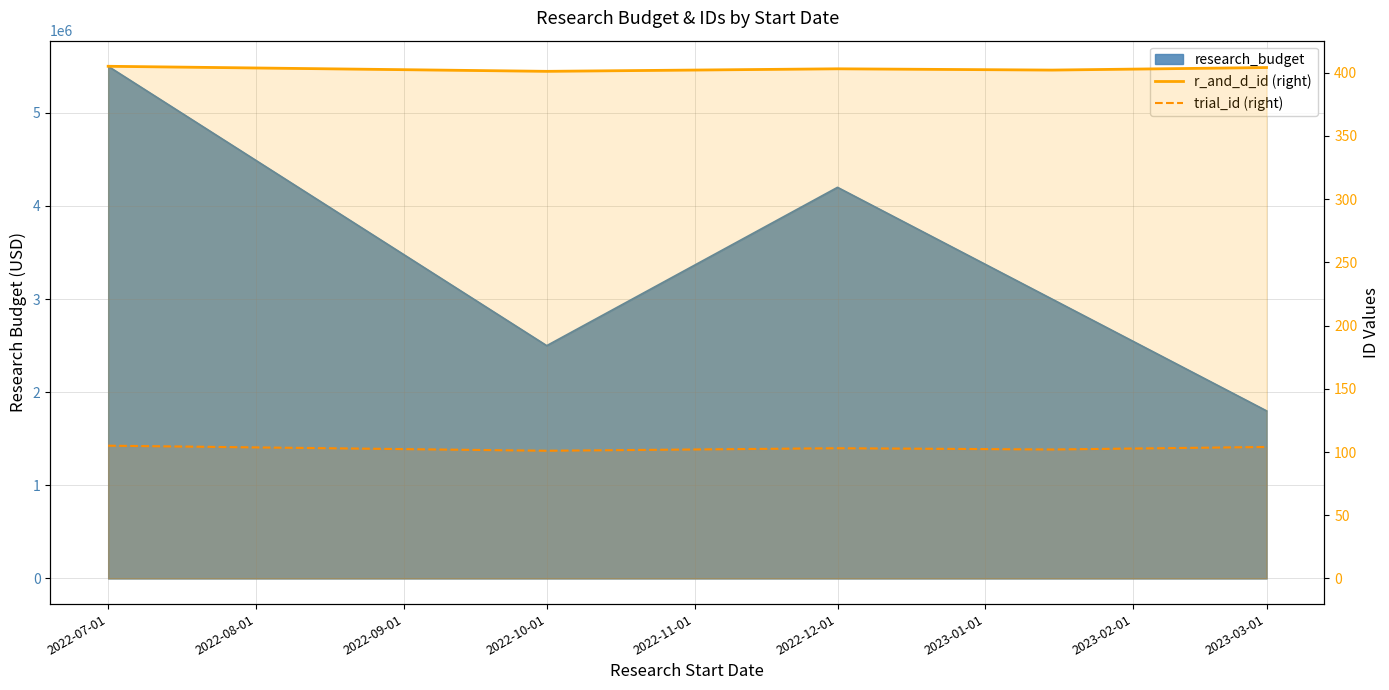

How many lines are shown in the chart?

2